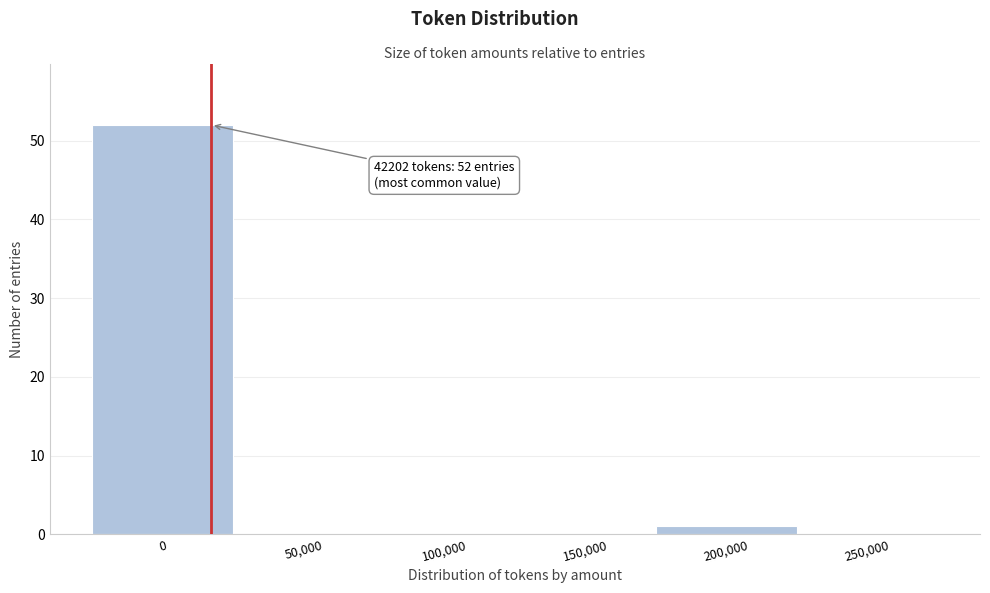

Reading left to right, list all the values displayed in this chart.

0=52	50,000=0	100,000=0	150,000=0	200,000=1	250,000=0